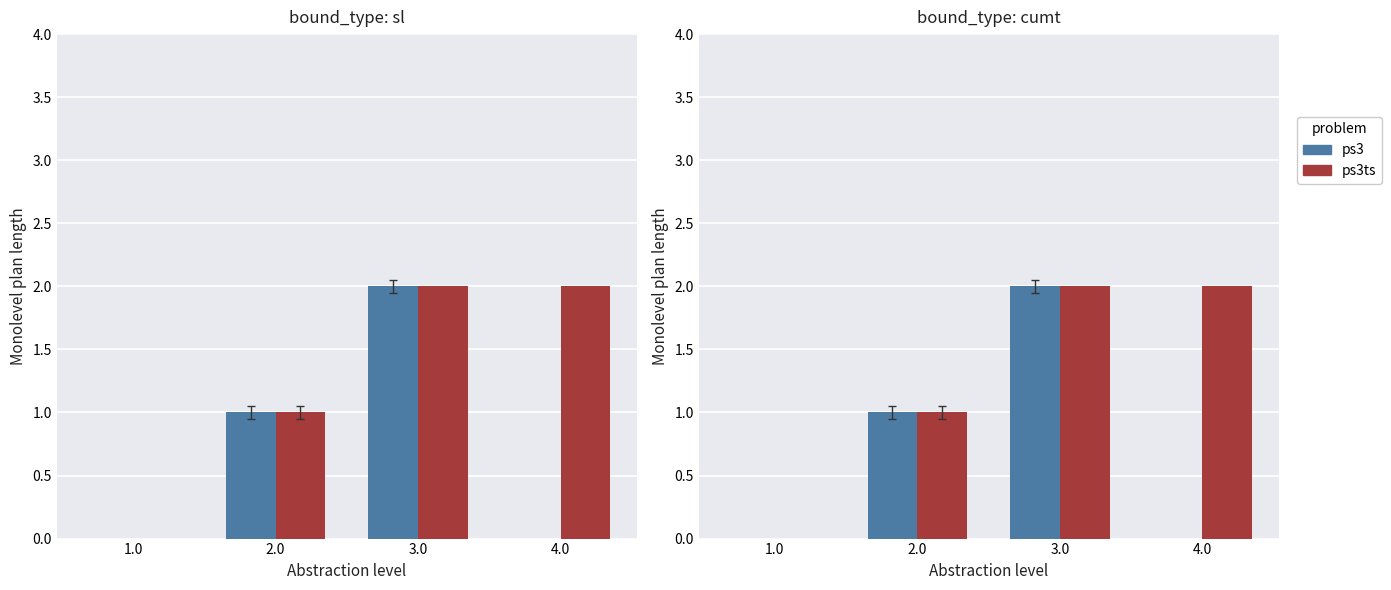

Does the chart contain stacked bars?

No